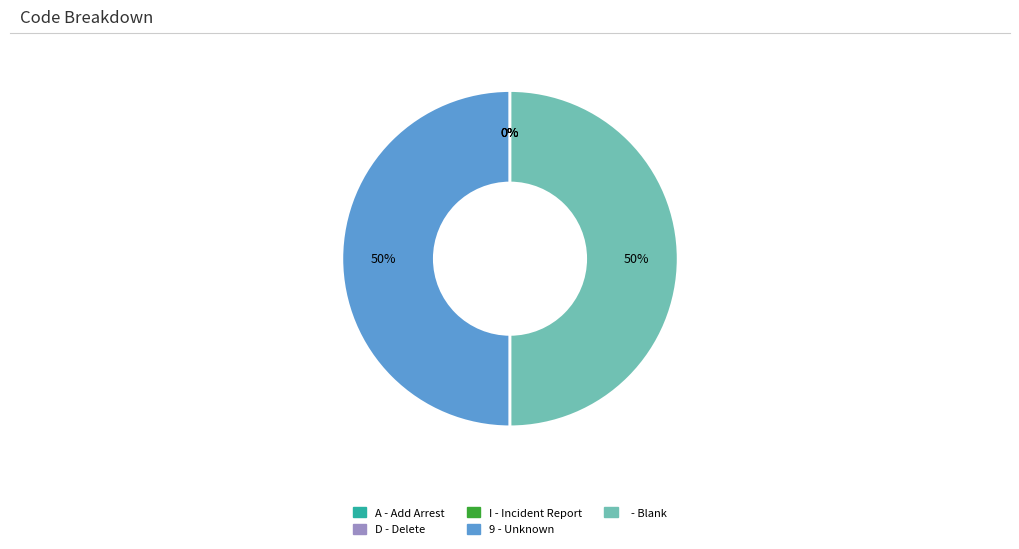

To the nearest percent, what is the difference between the largest and smallest slice percentages?

50%